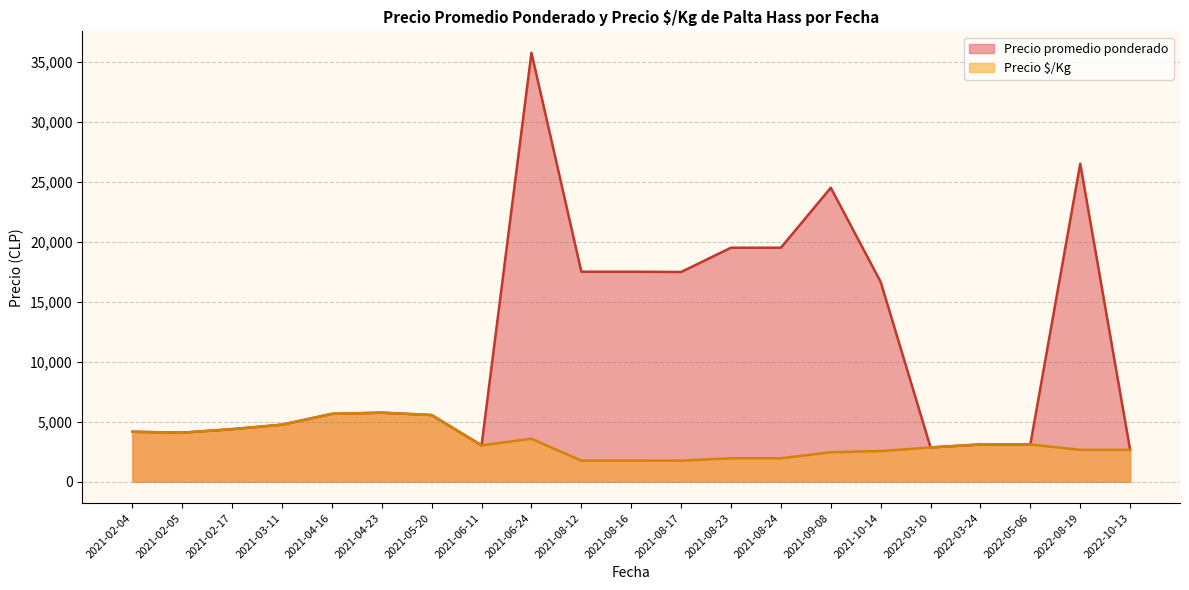

True or false: Precio promedio ponderado and Precio $/Kg cross at least once.

False